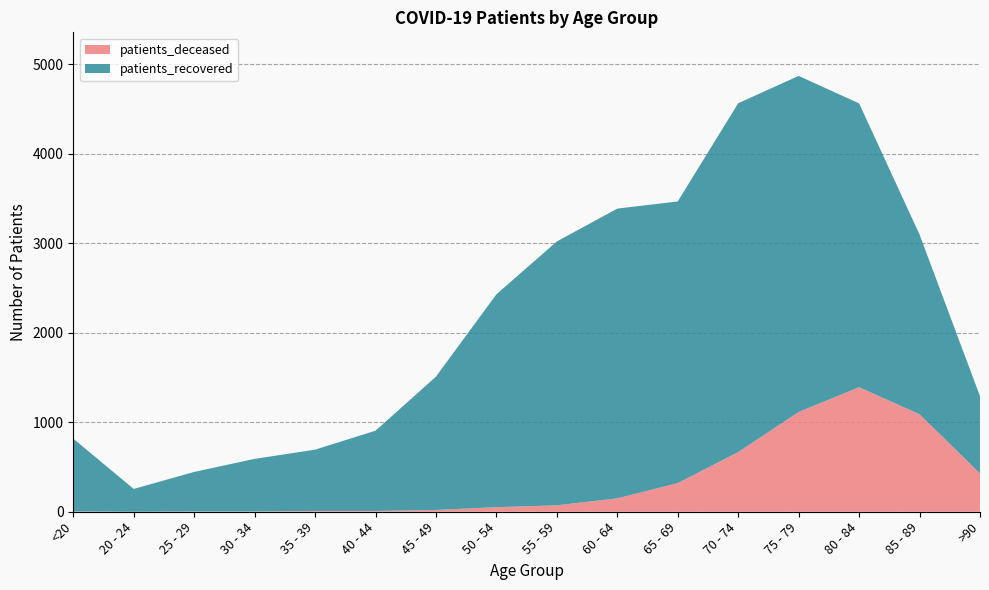

Reading right to left, list all the values displayed in this chart.

patients_deceased: >90=428	85 - 89=1089	80 - 84=1392	75 - 79=1115	70 - 74=667	65 - 69=320	60 - 64=150	55 - 59=72	50 - 54=51	45 - 49=20	40 - 44=9	35 - 39=9	30 - 34=3	25 - 29=3	20 - 24=0	<20=4
patients_recovered: >90=863	85 - 89=2009	80 - 84=3172	75 - 79=3756	70 - 74=3899	65 - 69=3148	60 - 64=3238	55 - 59=2949	50 - 54=2379	45 - 49=1490	40 - 44=897	35 - 39=685	30 - 34=588	25 - 29=442	20 - 24=255	<20=813